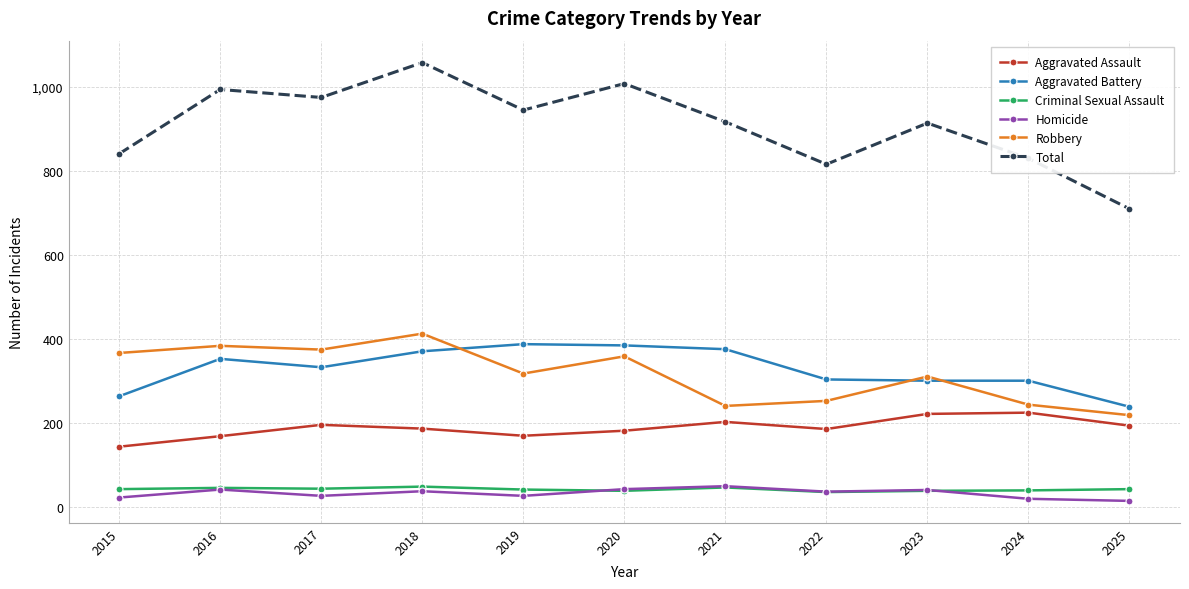

What is the difference between the highest and lowest values at 2018?

1020